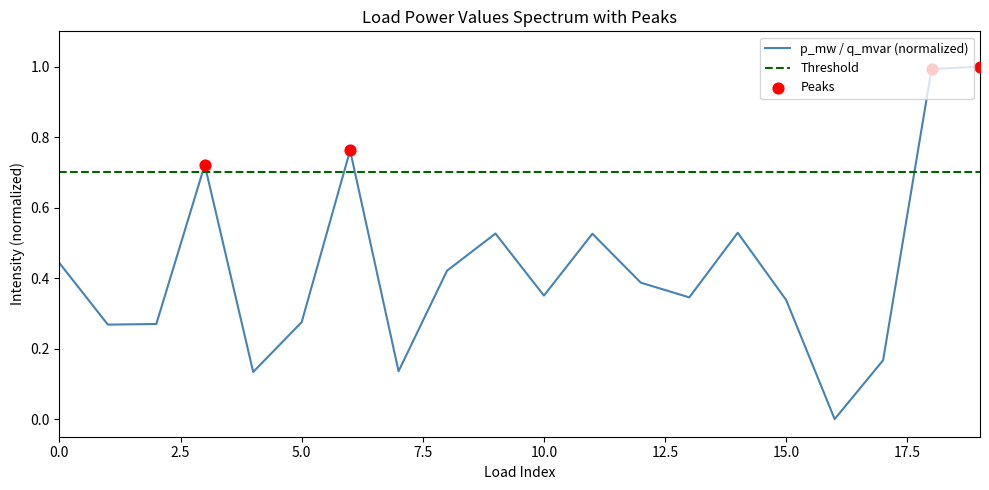

What is the change in value from 11 to 19?

+0.5